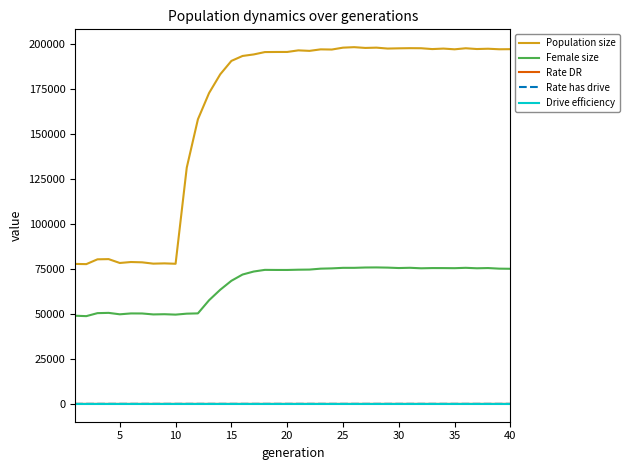

Does the chart display data point markers on the line(s)?

No